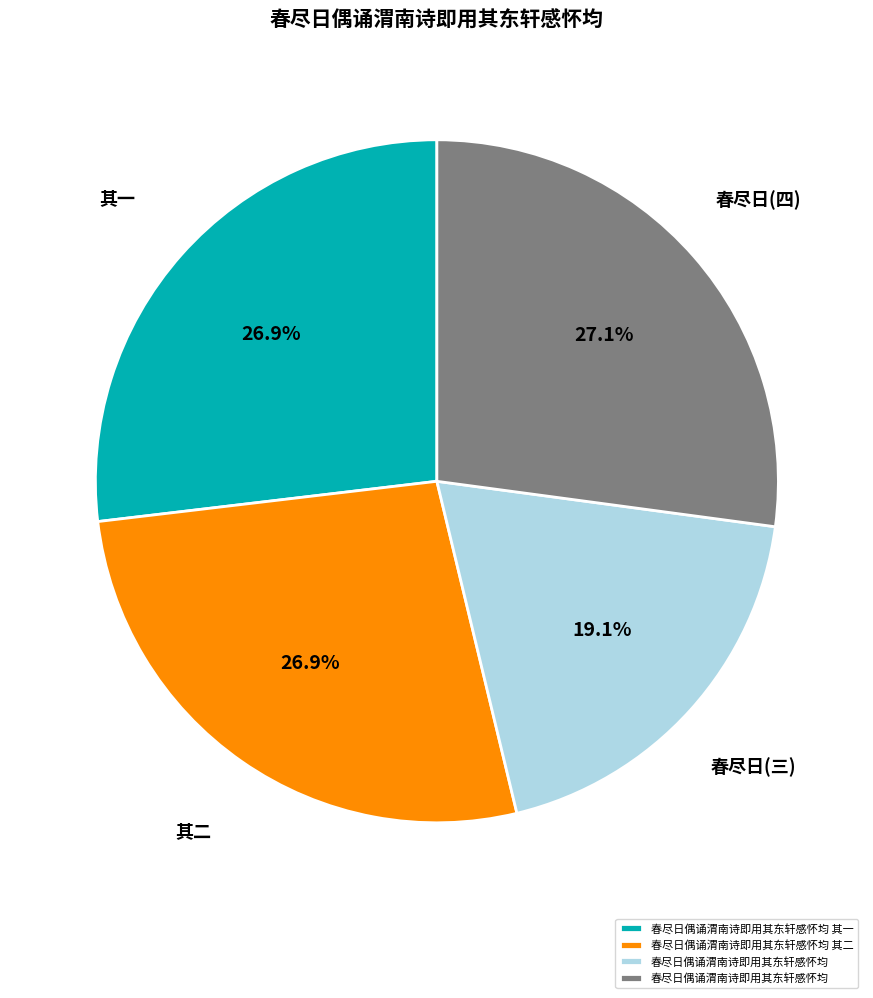

Is there a majority slice in this chart?

No